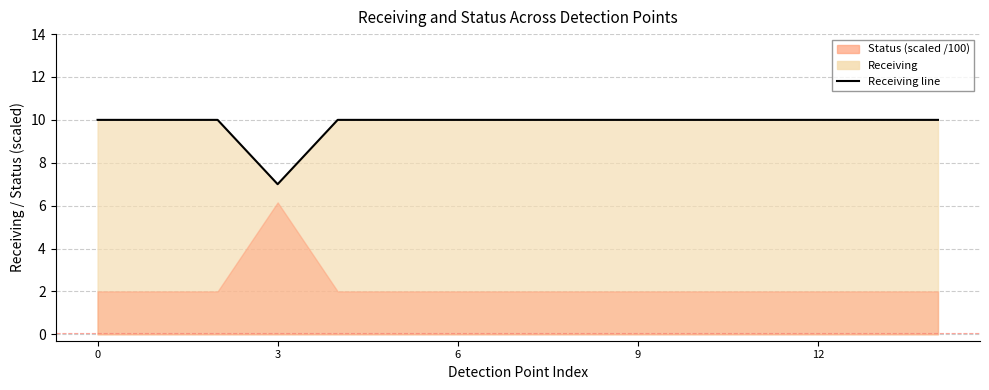

Is it true that the value at 10 is 10?

True